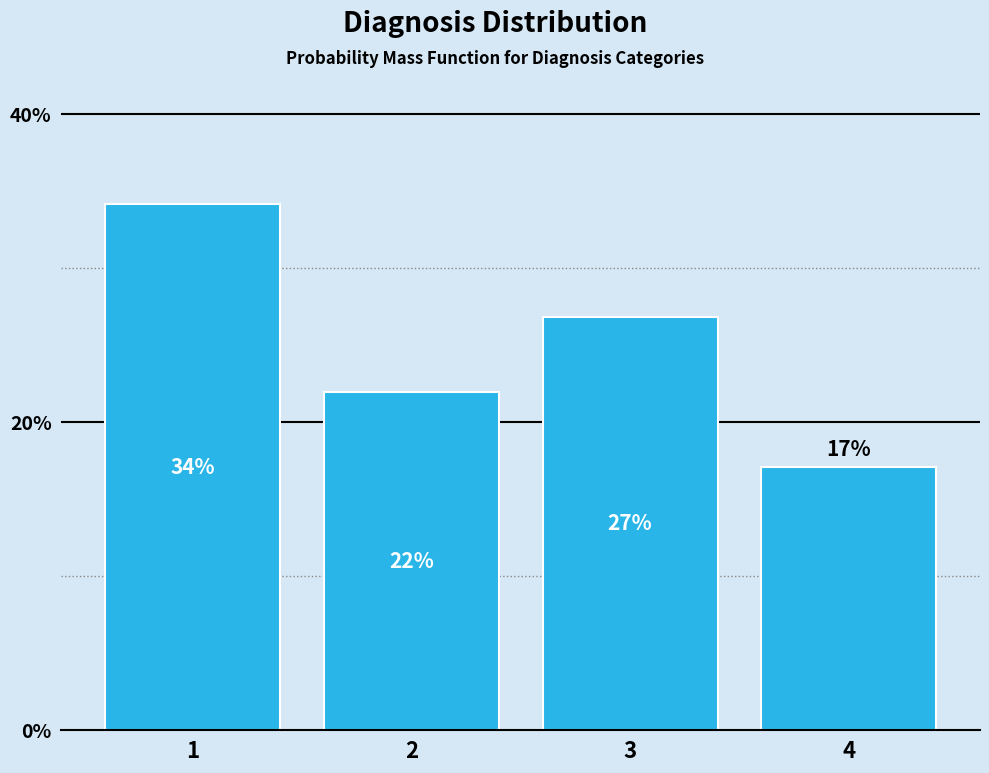

Approximately how many times larger is the value at 3 compared to 4?

1.6